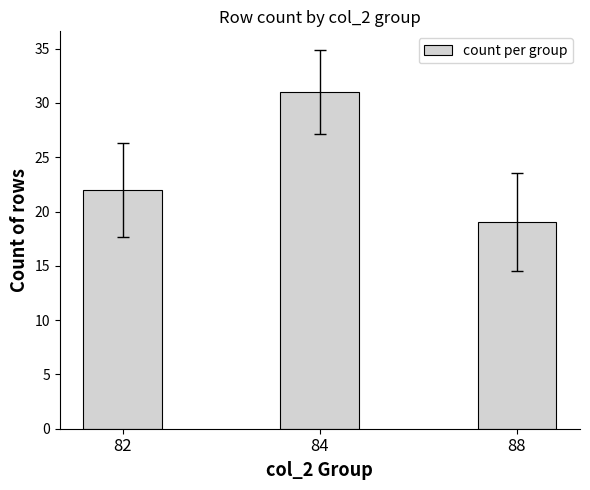

What is the sum of all values?

72